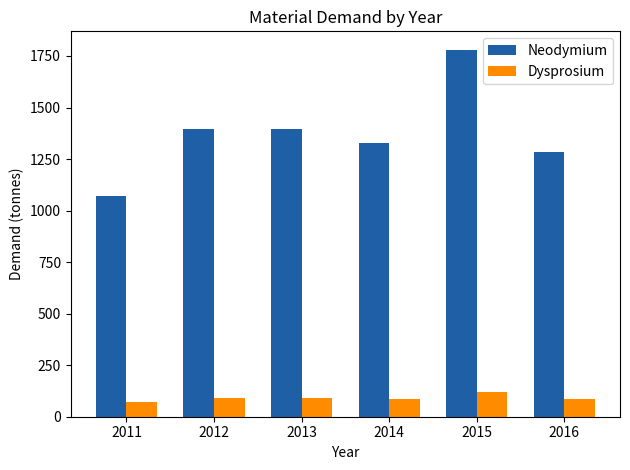

What is the sum of the Neodymium values at 2013 and 2015?

3177.4